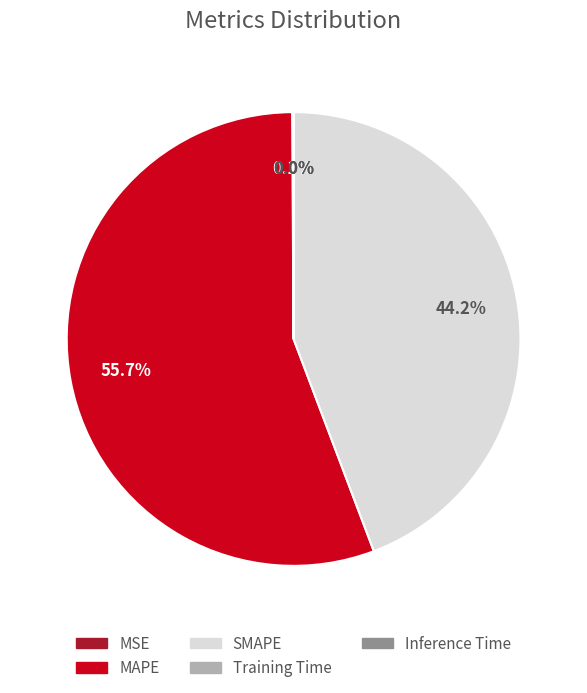

To the nearest percent, what is the combined percentage of SMAPE and MAPE?

100%